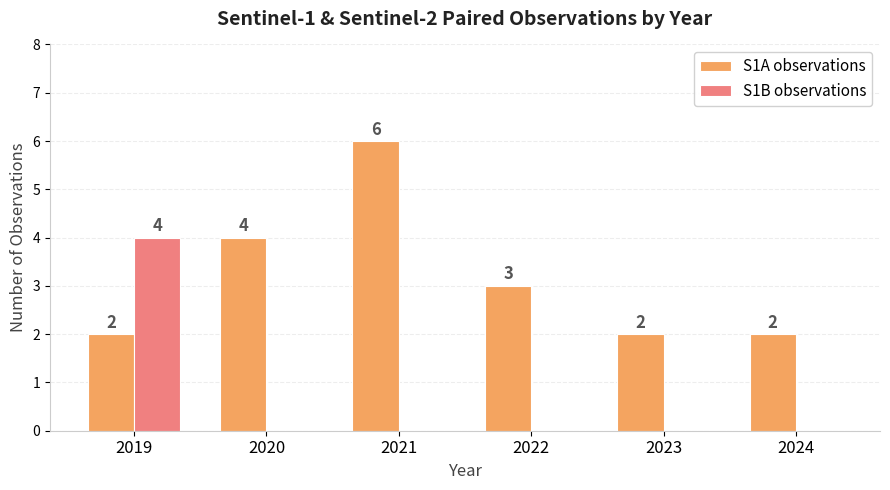

The S1A observations series shows 6 at 2020. True or false?

False